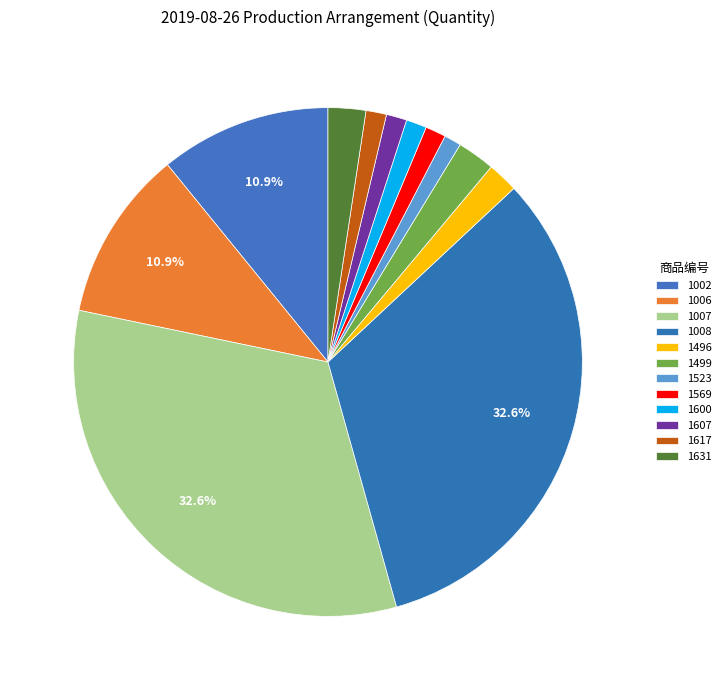

Is there any slice that represents more than half of the pie?

No